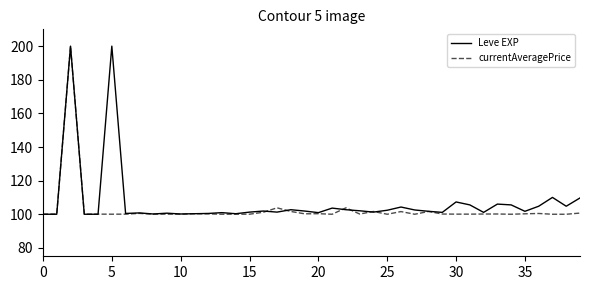

True or false: Leve EXP and currentAveragePrice intersect in this chart.

True